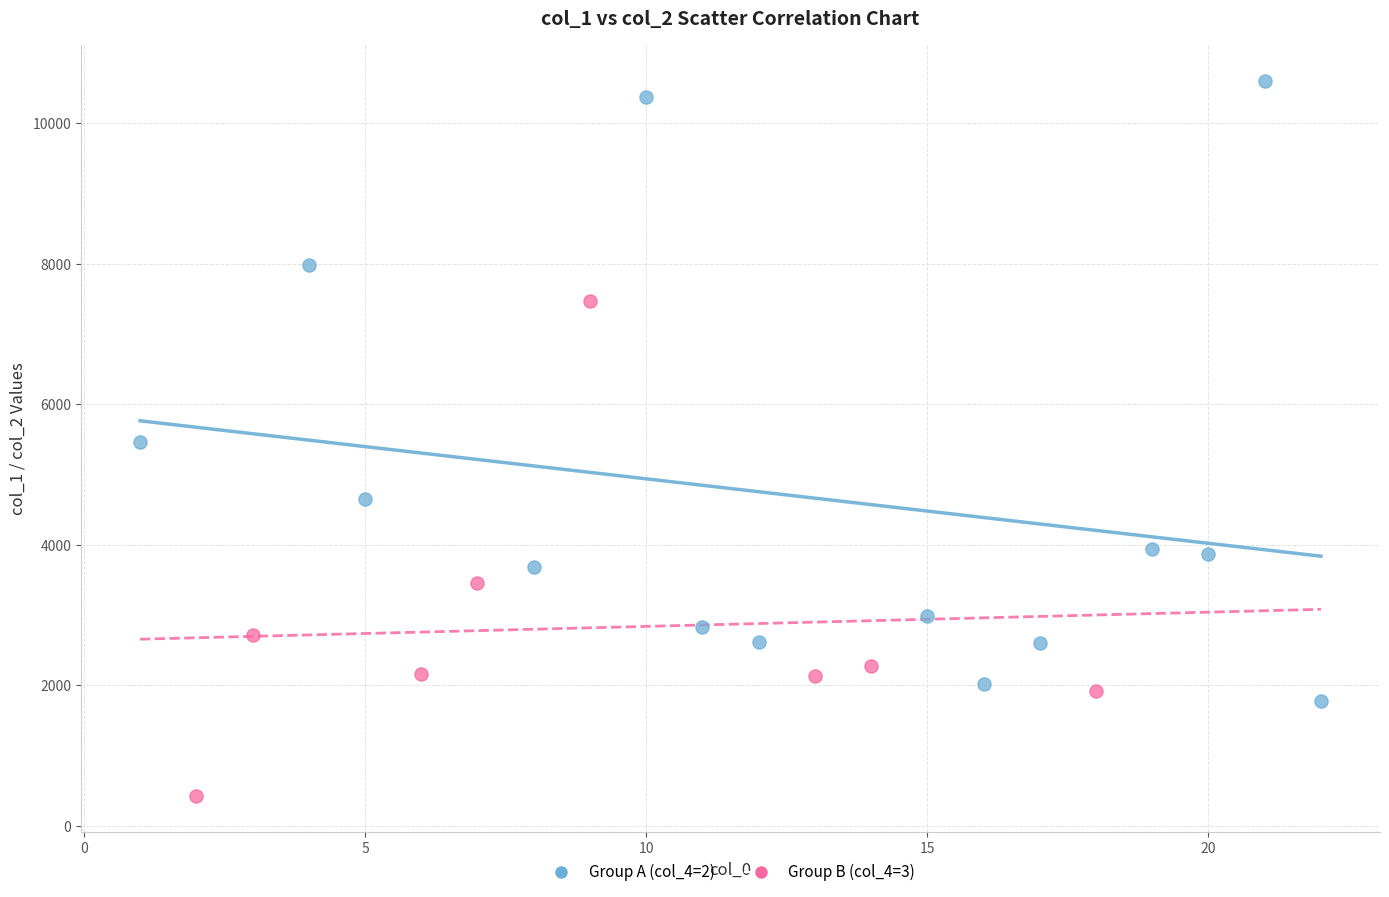

Which series contains the highest Y value?

Group A (col_4=2)